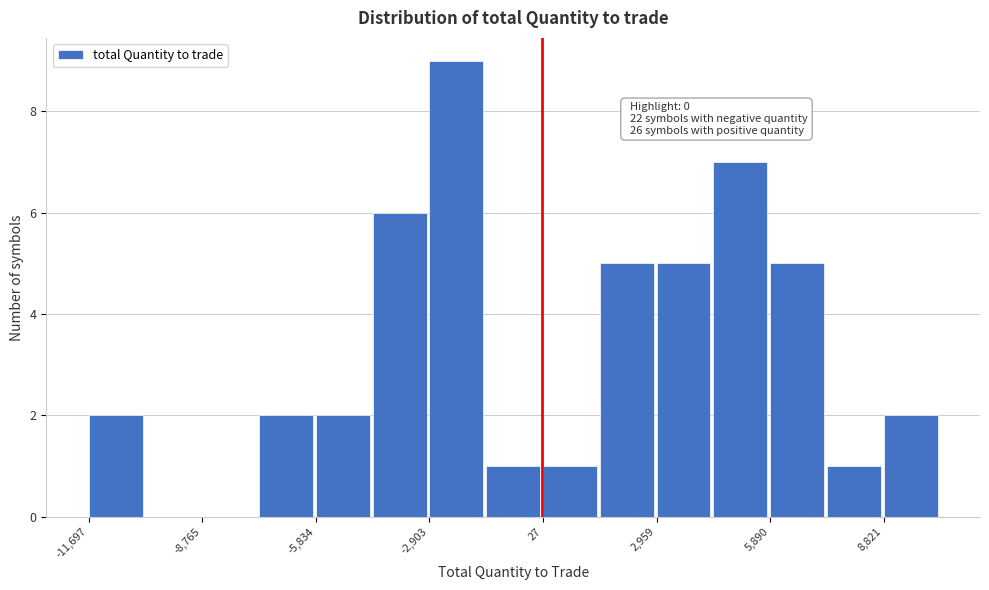

Around what value on the x-axis is the tallest bar? Give the approximate position of its centre, as read against the axis.

-2000